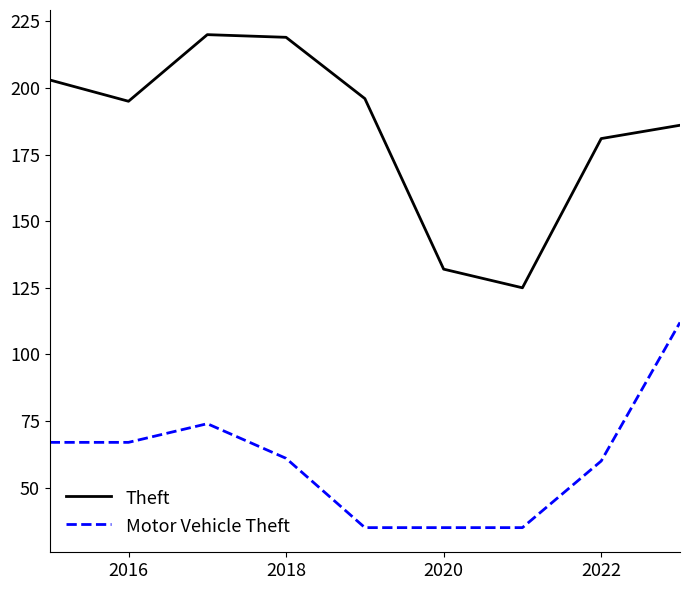

Reading right to left, list all the values displayed in this chart.

Theft: 186	181	125	132	196	219	220	195	203
Motor Vehicle Theft: 112	60	35	35	35	61	74	67	67